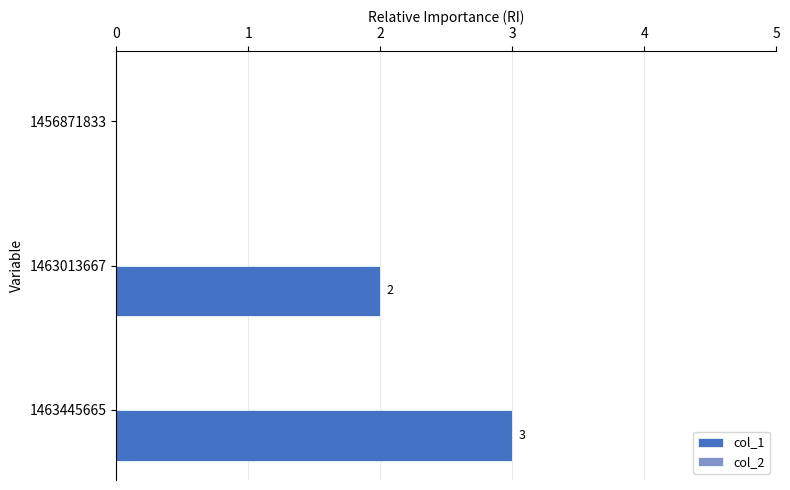

What is the change in value from 1456871833 to 1463445665?

+3